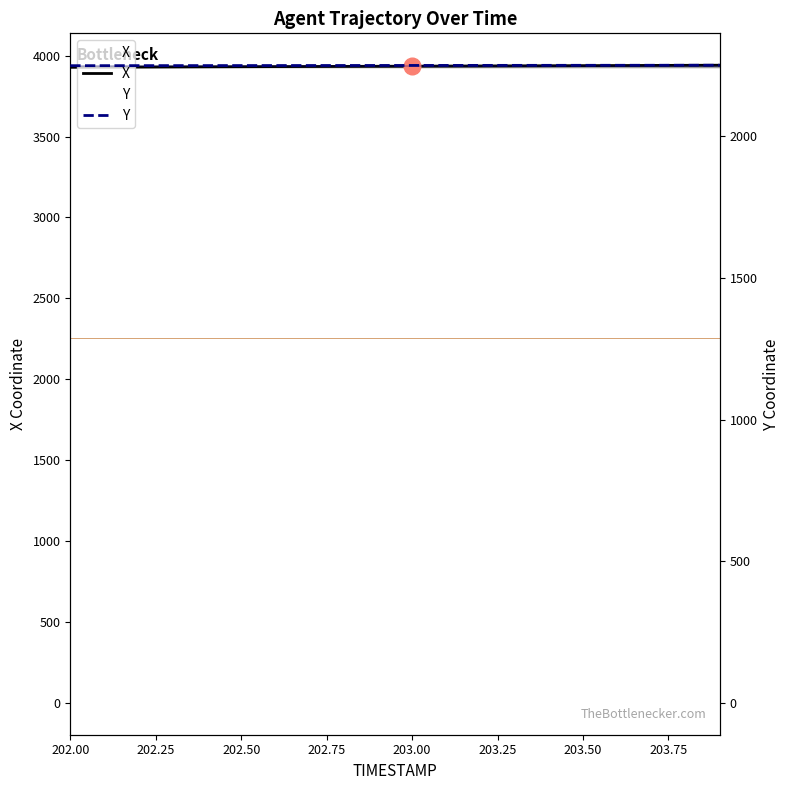

True or false: Y has more than 0 points higher than both neighbors.

False